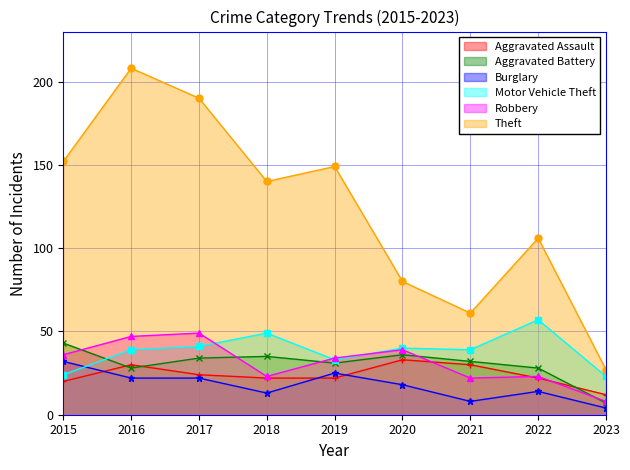

How many lines are shown in the chart?

6